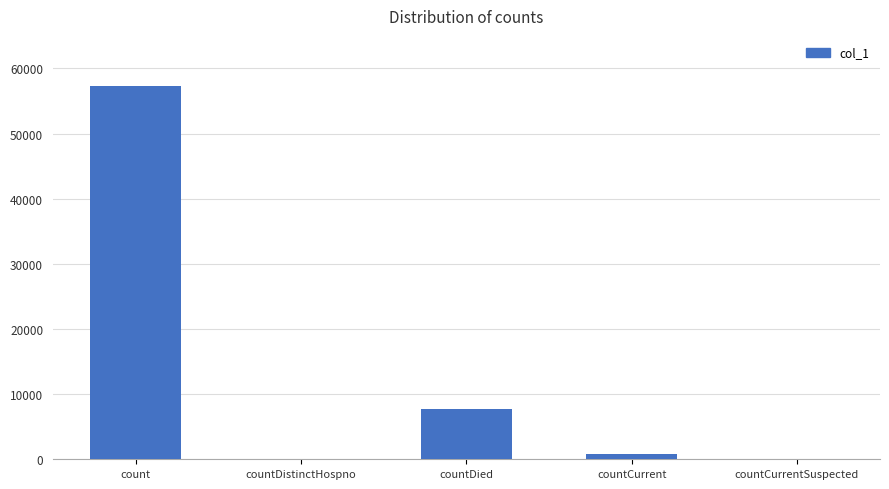

What is the average value?

13160